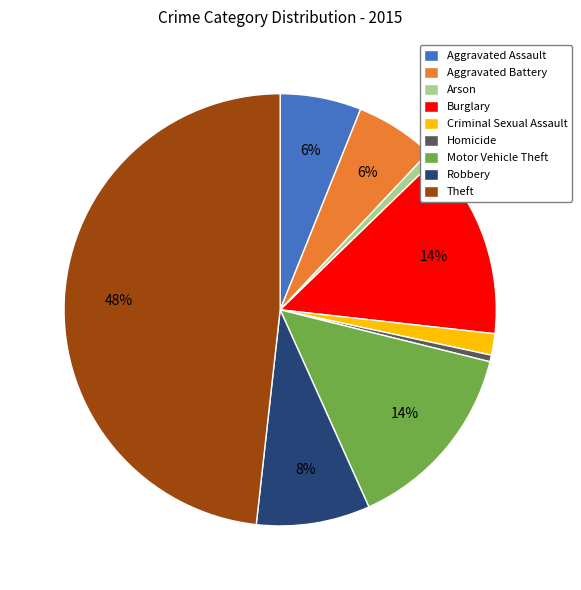

Count the number of slices in the pie.

9